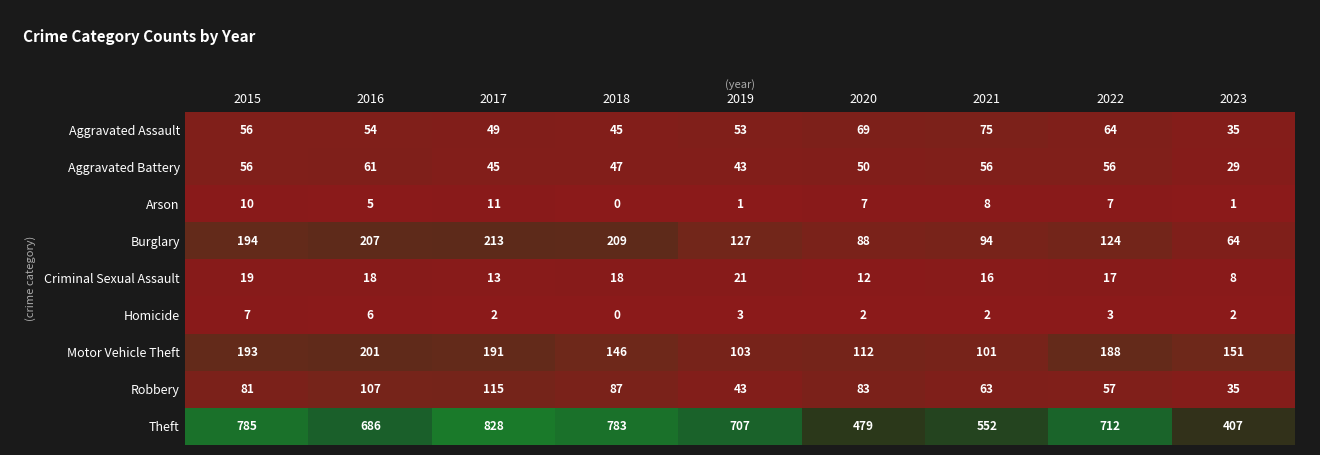

What is the spread (max minus min) of values at 2015?

778